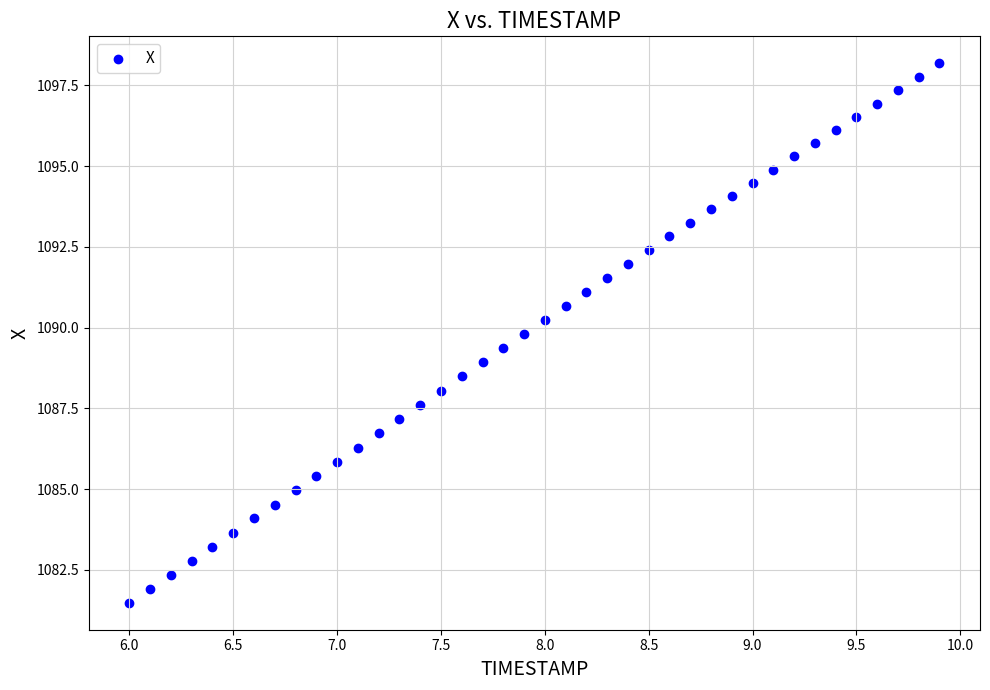

What is the range of X values (max minus min)?

3.9